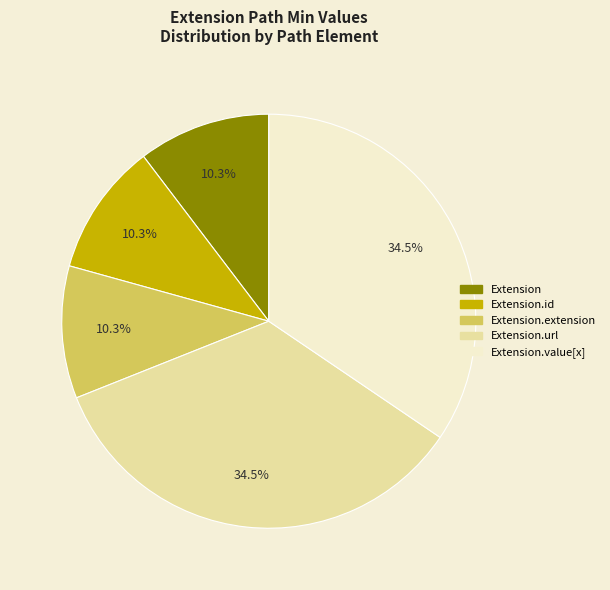

How many slices are in this pie chart?

5